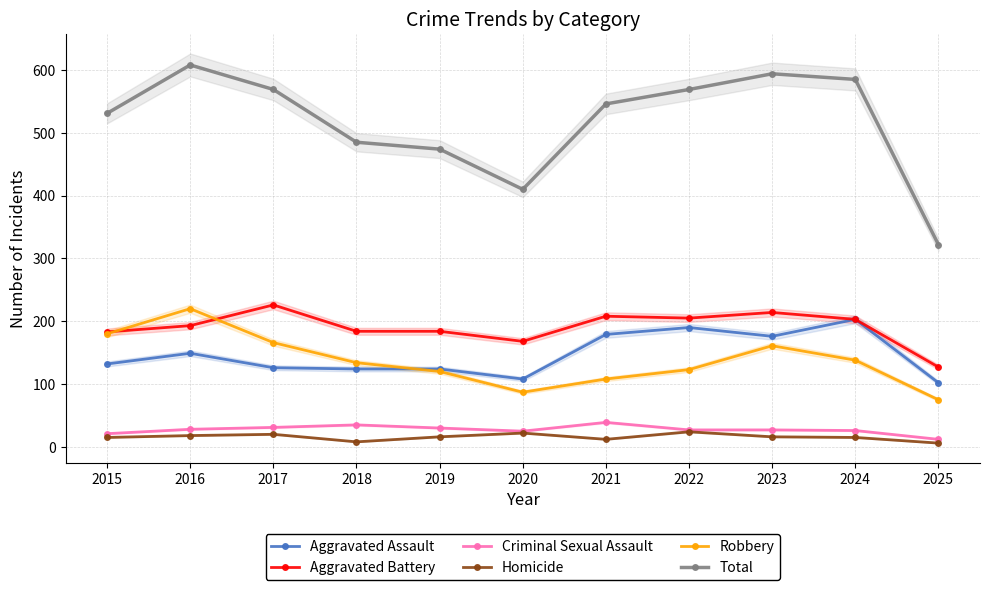

Reading left to right, transcribe all the data shown in this chart.

Aggravated Assault: 132	149	126	124	124	108	179	190	176	203	102
Aggravated Battery: 183	193	226	184	184	168	208	205	214	203	127
Criminal Sexual Assault: 21	28	31	35	30	25	39	27	27	26	12
Homicide: 15	18	20	8	16	22	12	24	16	15	6
Robbery: 180	220	166	134	120	87	108	123	161	138	75
Total: 531	608	569	485	474	410	546	569	594	585	322